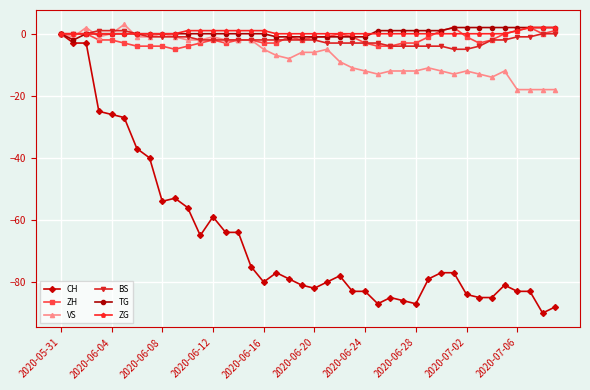

What is the maximum value for TG?

2